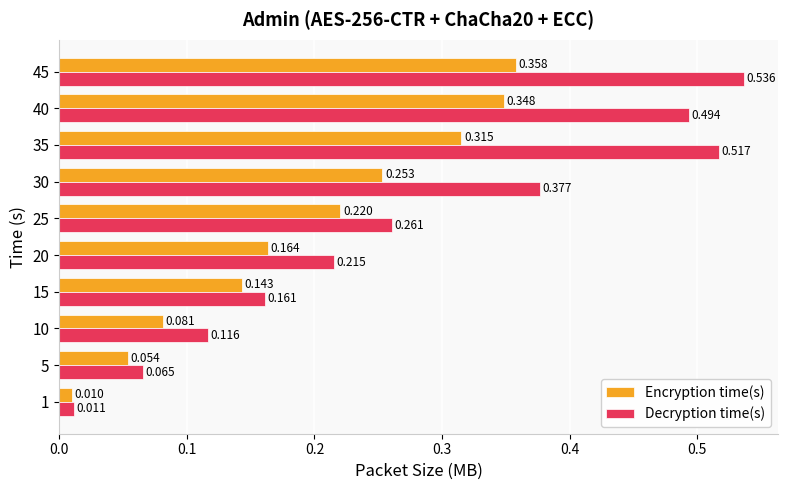

Is the value of Encryption time(s) at 25 greater than the value of Decryption time(s) at 1?

Yes